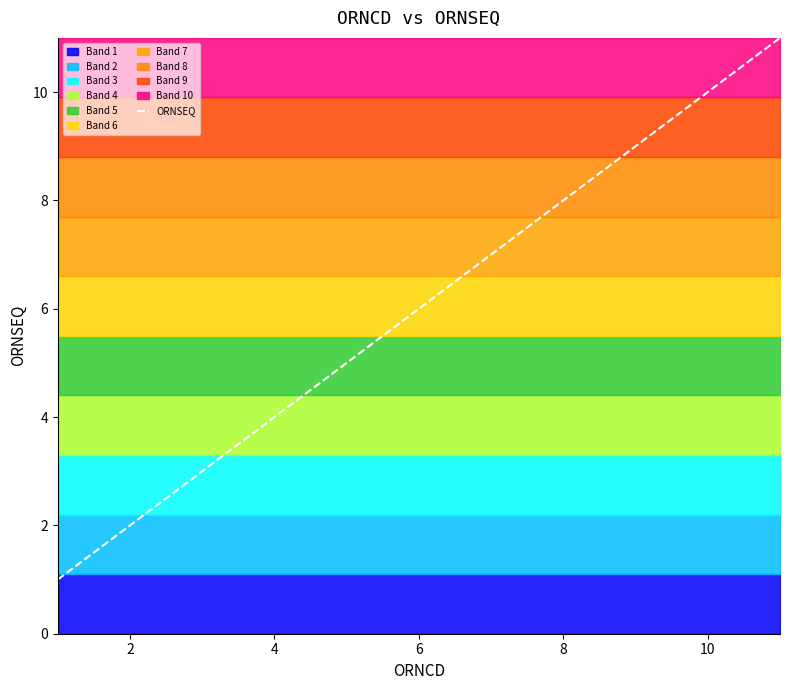

What is the value of the 1st point from the left?

1